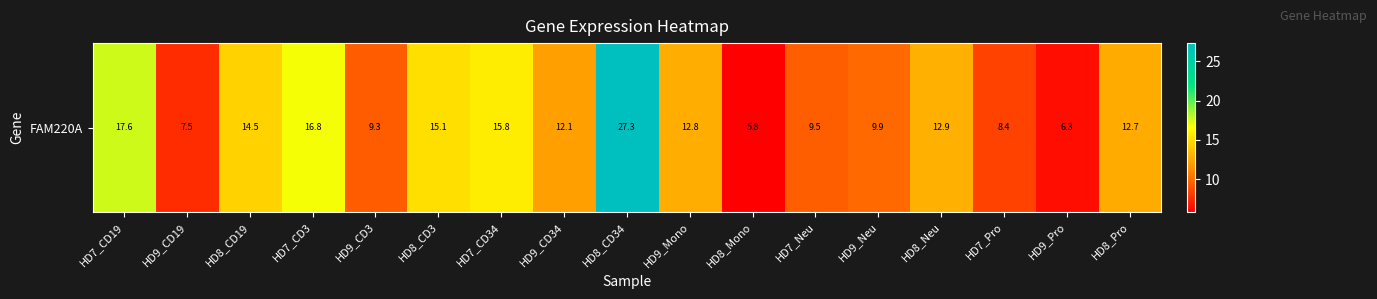

Which has a higher value, HD7_CD3 or HD9_Mono?

HD7_CD3